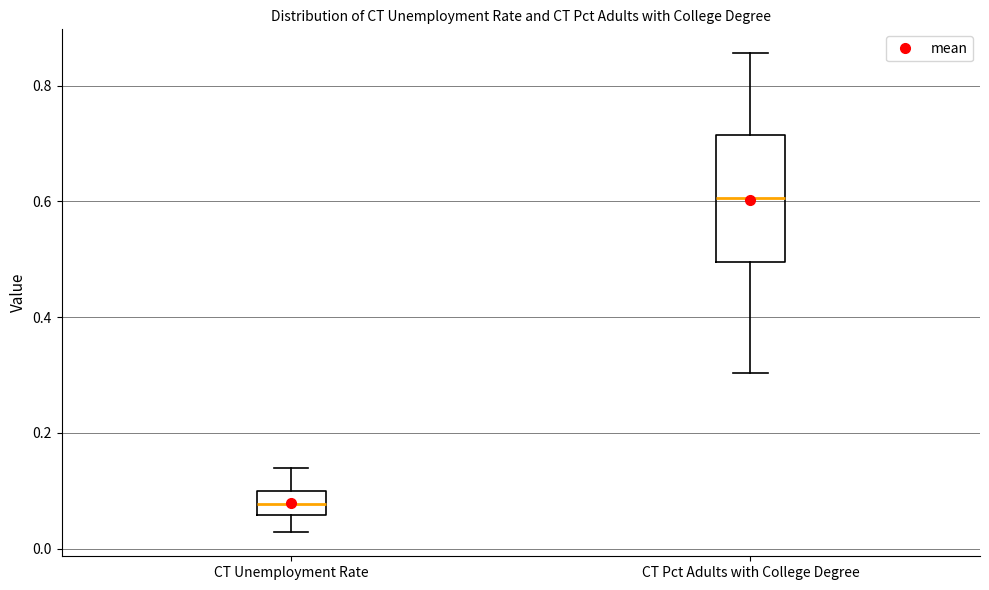

Reading left to right, transcribe this box plot: for each box, give where its median line is, the range the box spans, and where its two whiskers end, as read against the y-axis. The values are not printed on the chart, so give them approximately, as read against the axis.

CT Unemployment Rate: median 0.08, box 0.06 to 0.10, whiskers 0.02 to 0.14
CT Pct Adults with College Degree: median 0.60, box 0.50 to 0.72, whiskers 0.30 to 0.86